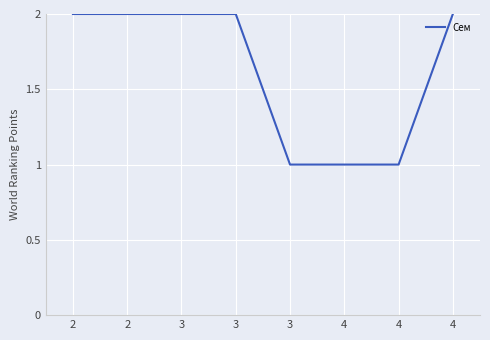

How many distinct data groups are displayed?

1